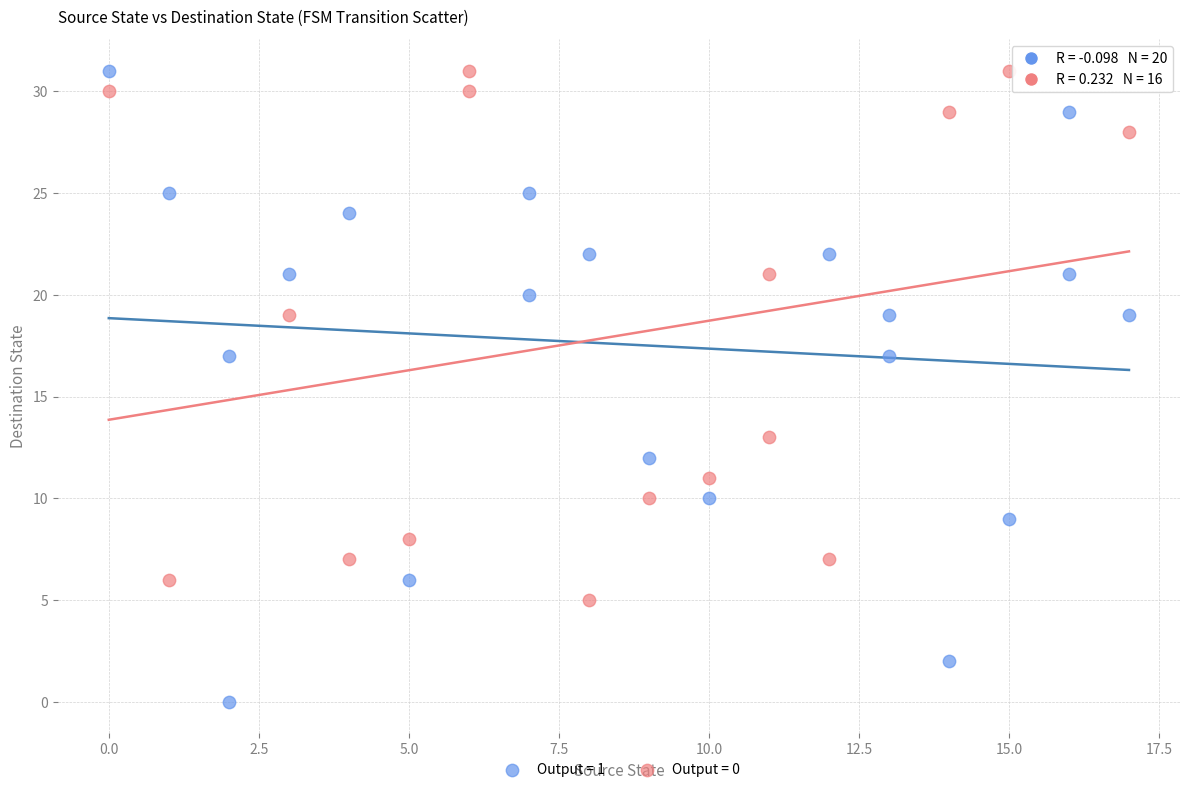

Which series has the largest Y range (max minus min)?

Output = 1